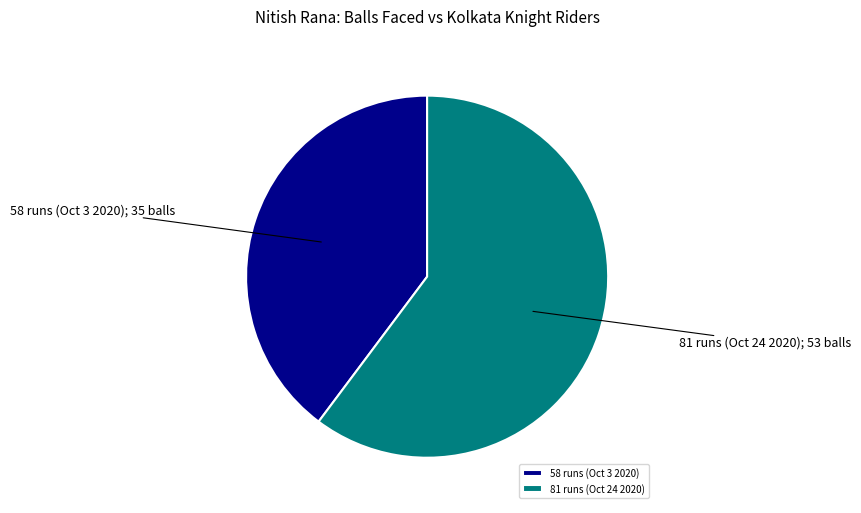

Is 58 runs (Oct 3 2020) the majority of the pie?

No